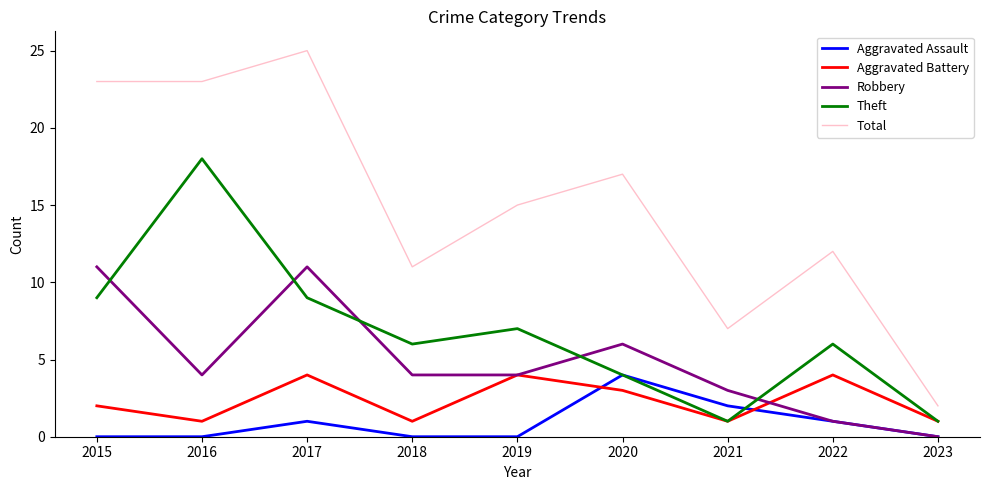

True or false: Aggravated Assault has more than 0 points higher than both neighbors.

True